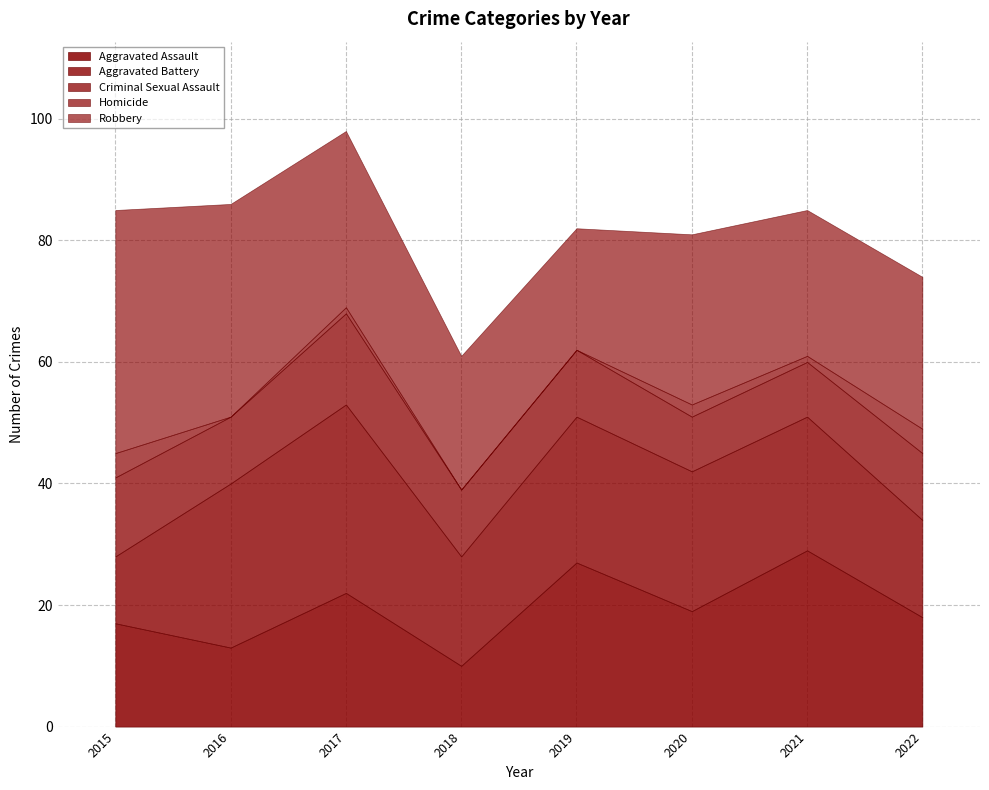

What are all the series names shown in the legend?

Aggravated Assault, Aggravated Battery, Criminal Sexual Assault, Homicide, Robbery